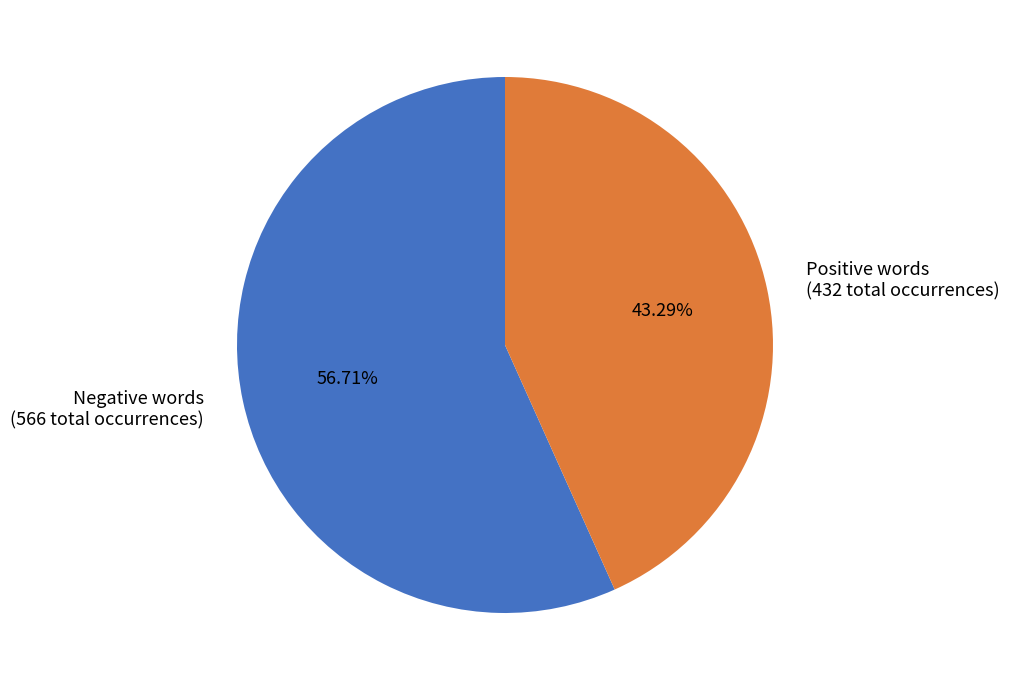

Combined, do Positive words (432 total occurrences) and Negative words (566 total occurrences) account for over 50%?

Yes